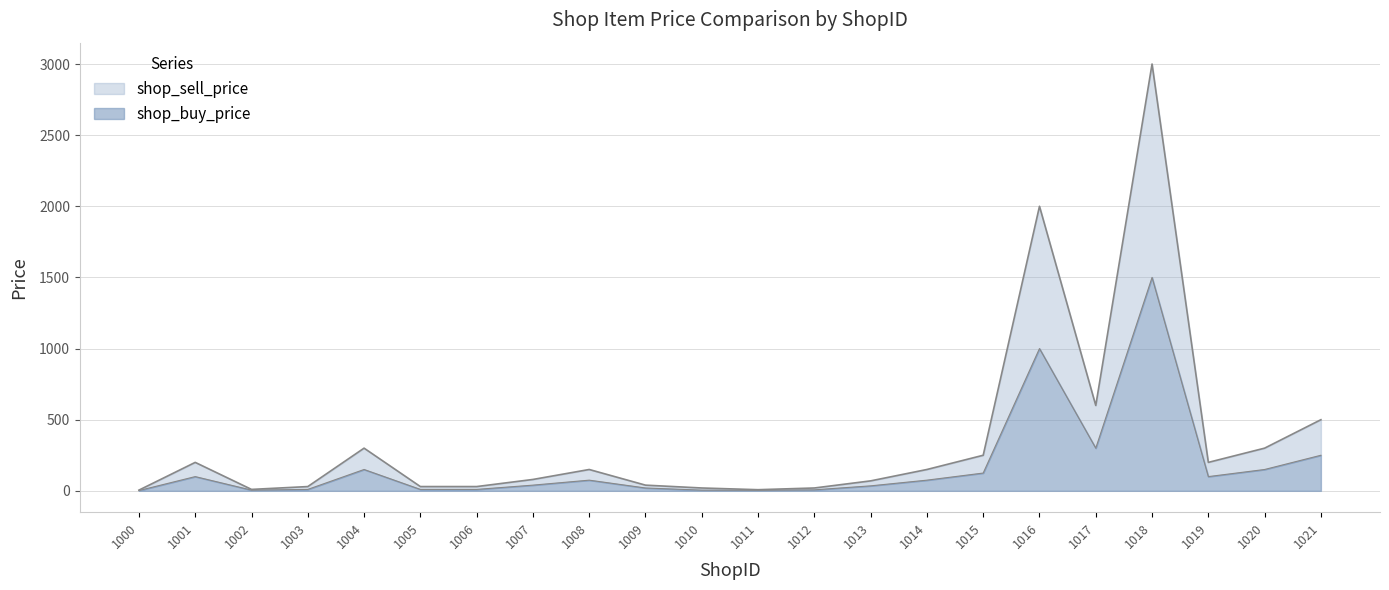

What is the highest value of the shop_sell_price series?

3000